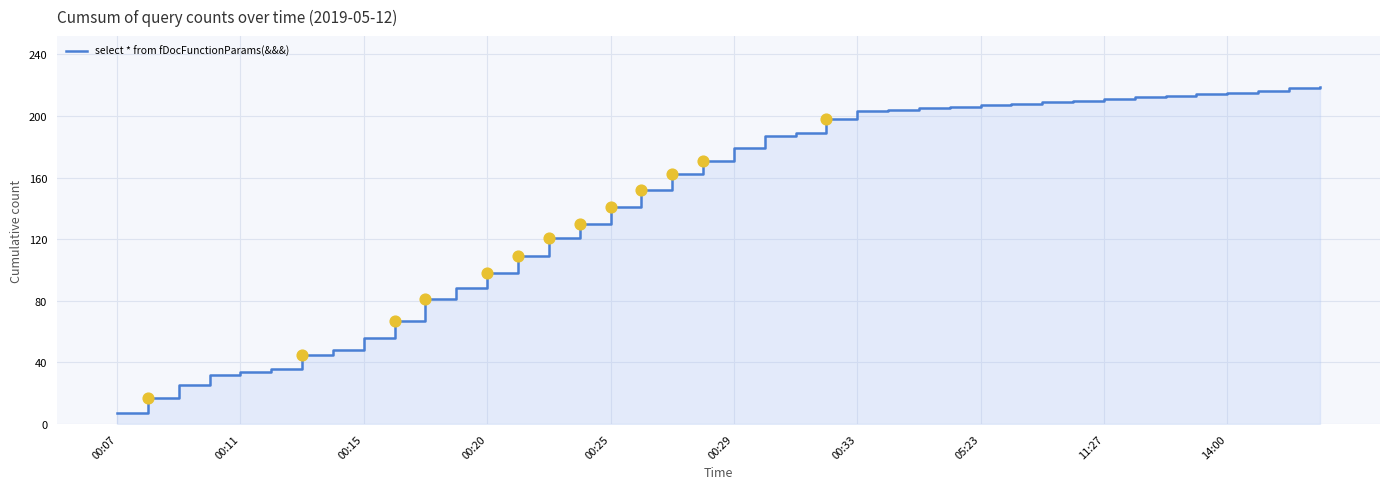

Between 14:00 and 19, which is larger?

19